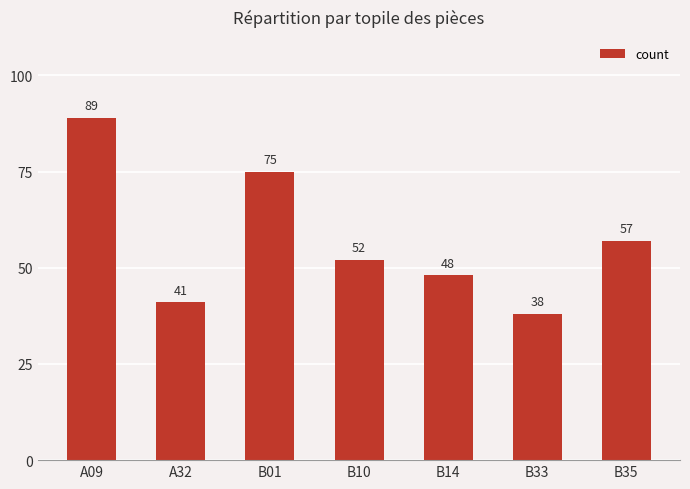

What is the change in value from A09 to A32?

-48